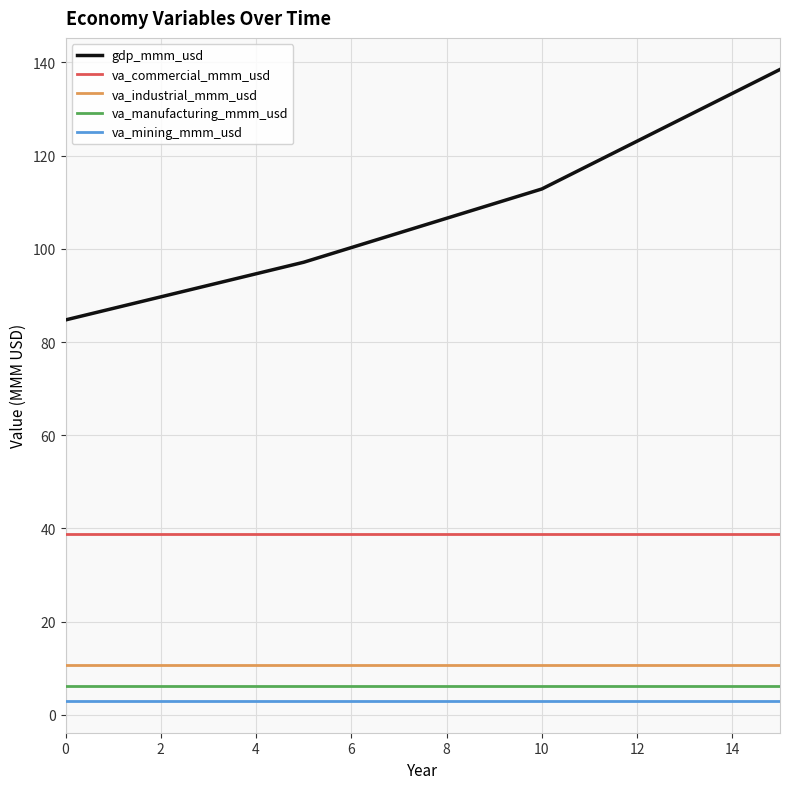

True or false: va_industrial_mmm_usd and gdp_mmm_usd intersect in this chart.

False